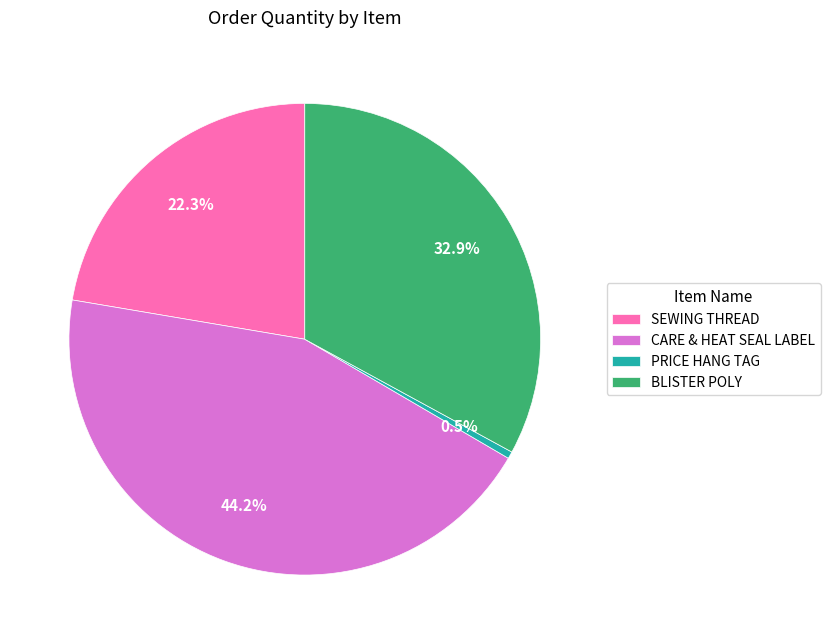

True or false: BLISTER POLY accounts for 47% of the total.

False